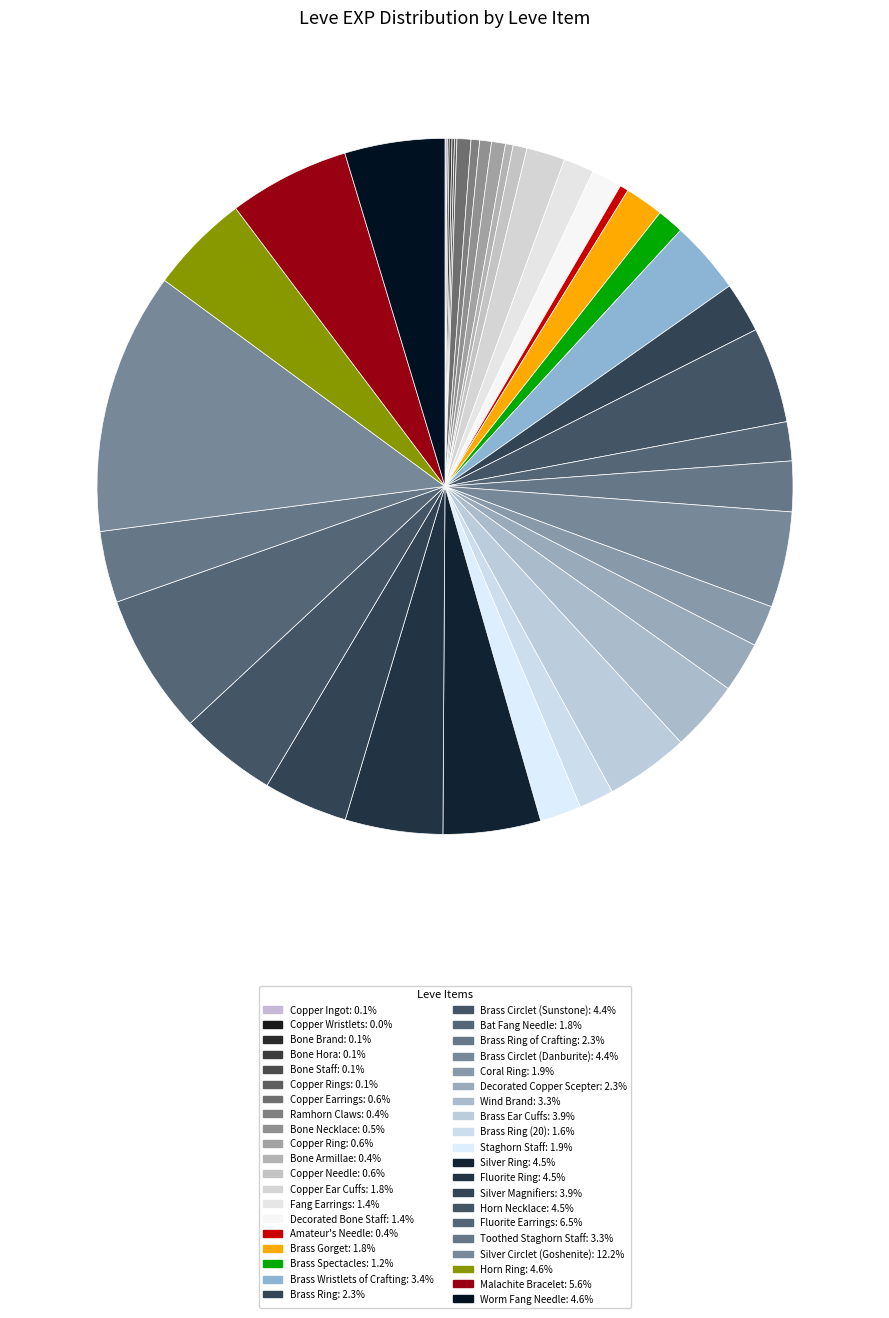

Count the number of slices in the pie.

40